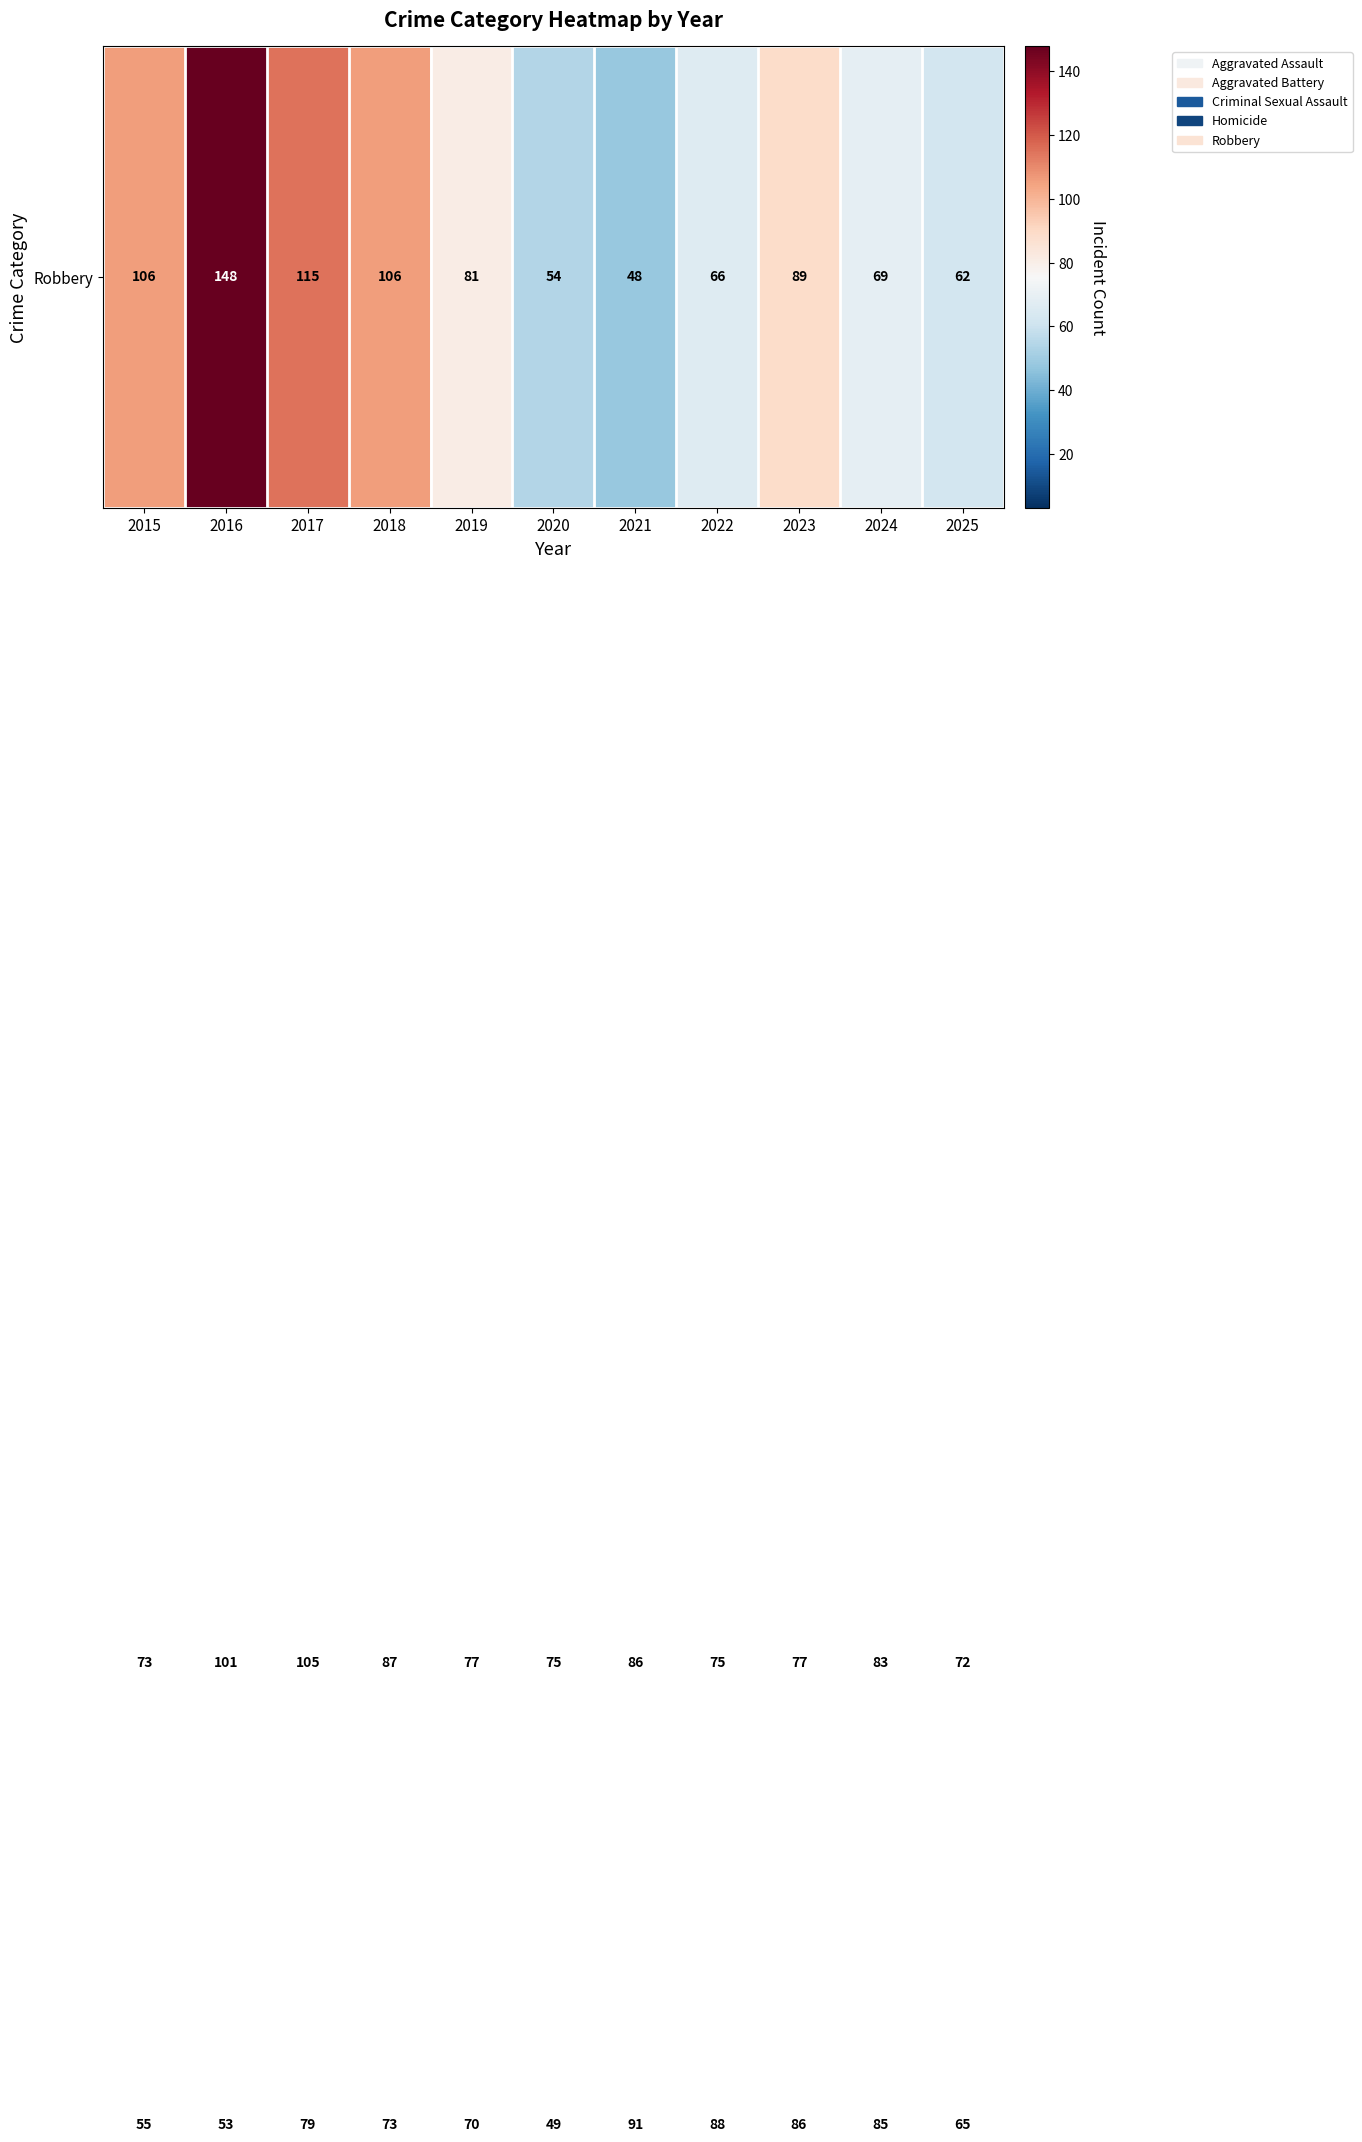

At which category is the sum across all series the highest?

2016